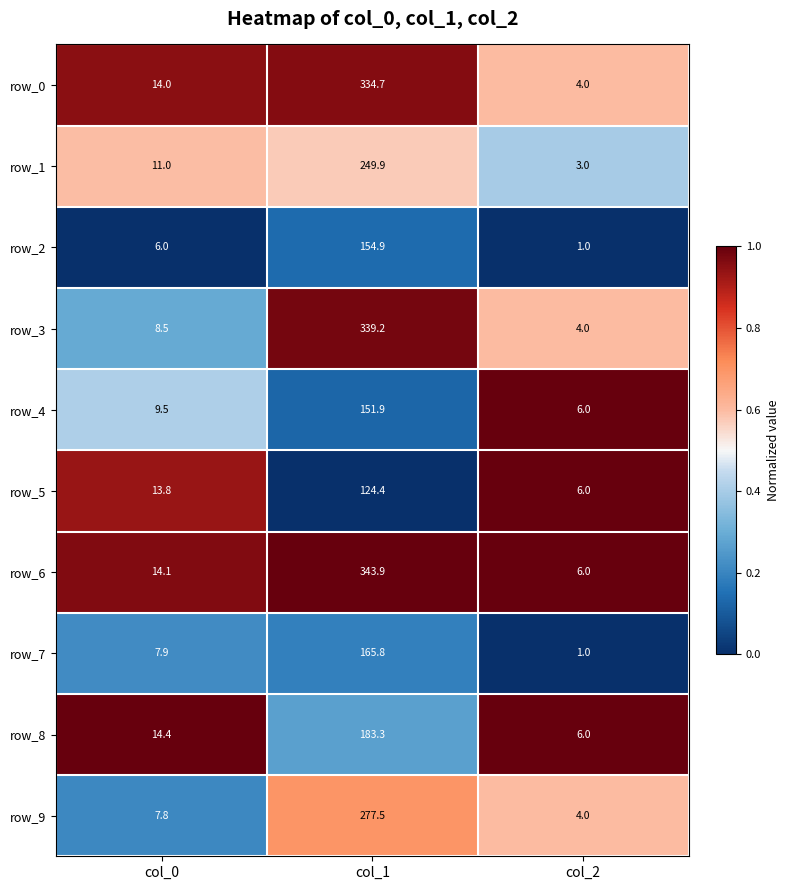

At which category is the sum across all series the highest?

col_1